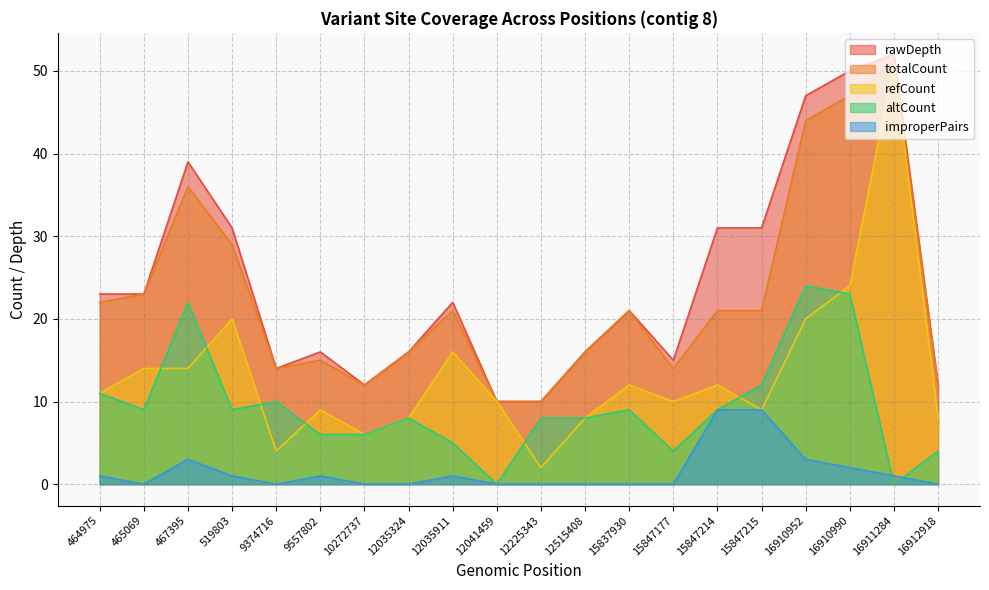

True or false: rawDepth has more than 0 points higher than both neighbors.

True